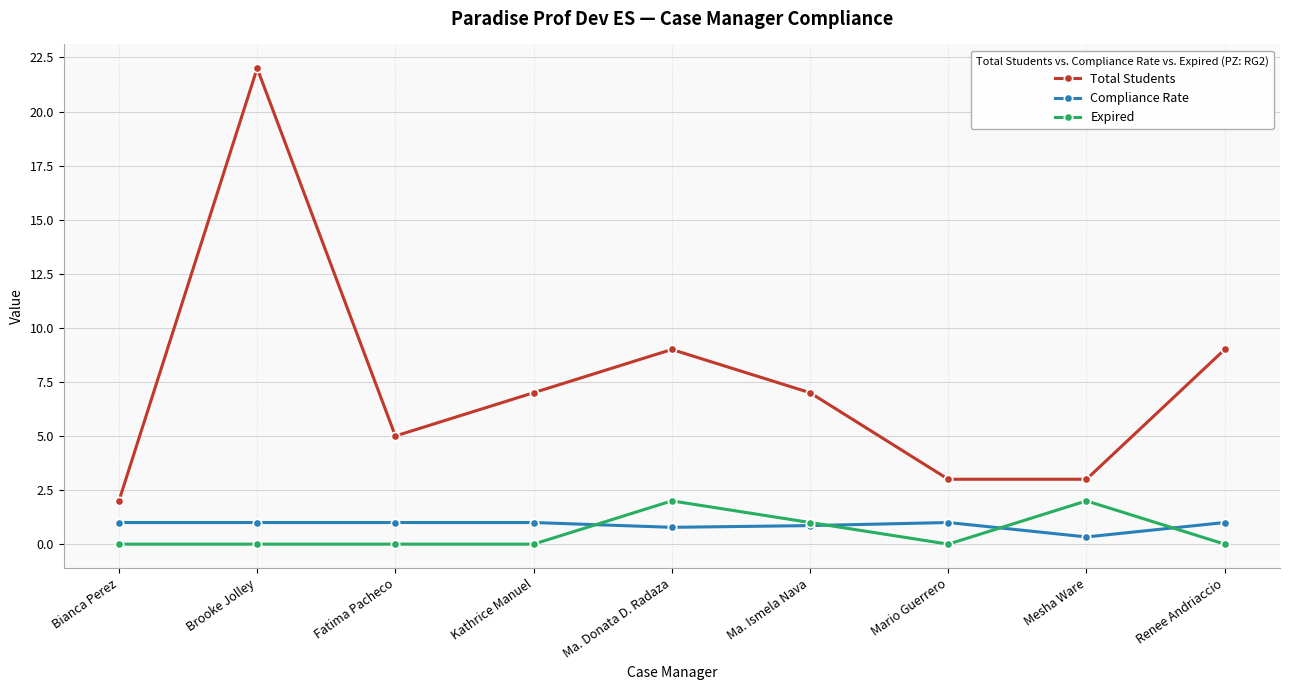

How many lines are shown in the chart?

3